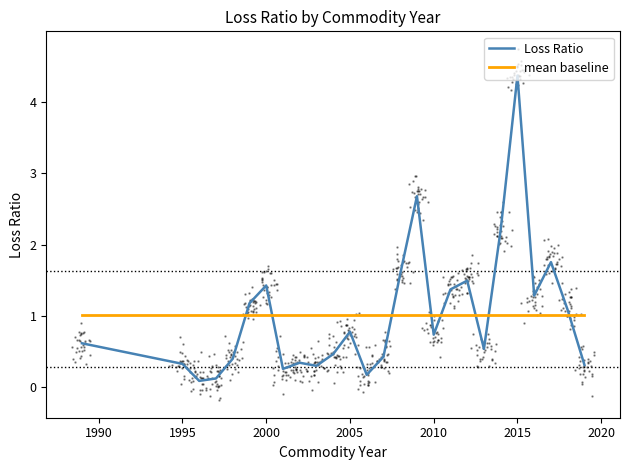

Which category has the highest value in the Loss Ratio series?

2015